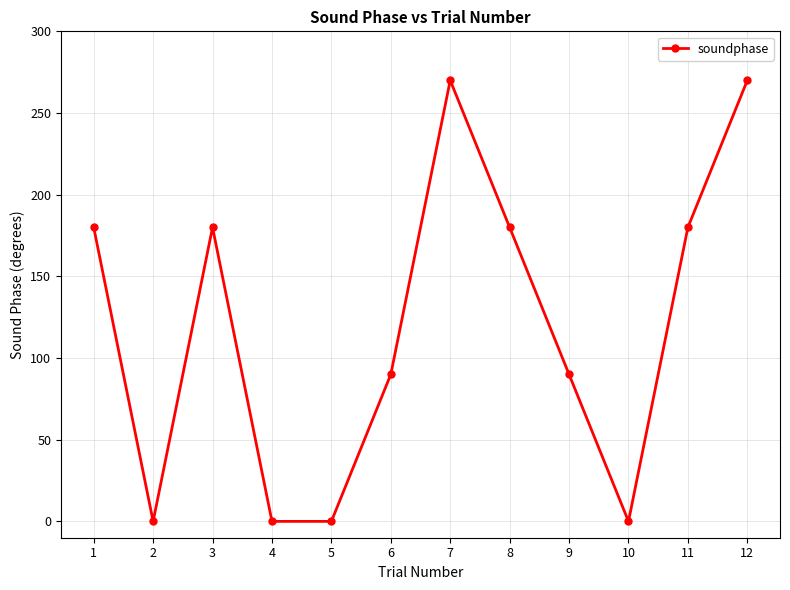

What is the value of the 12th point from the left?

270